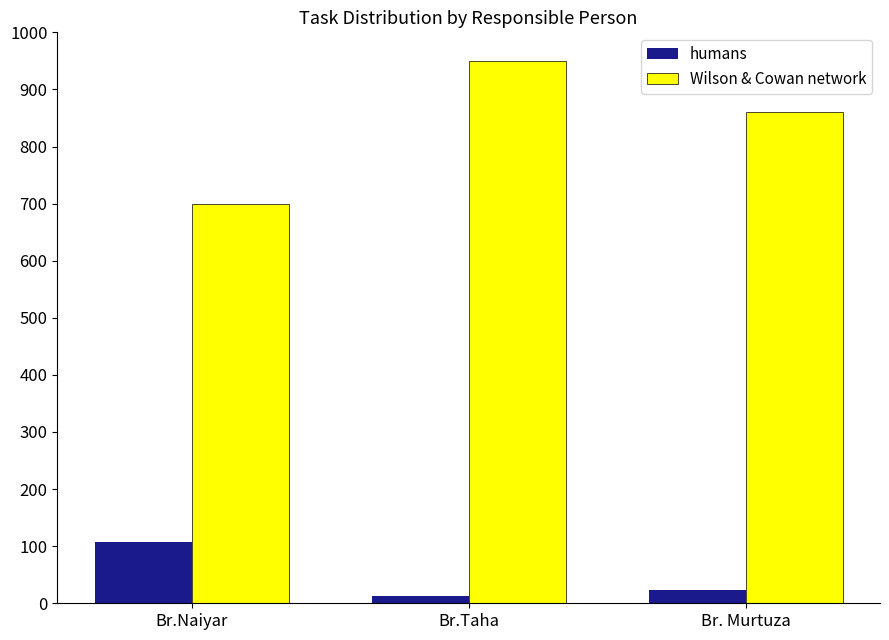

Is it true that Wilson & Cowan network equals 950 at Br.Taha?

True